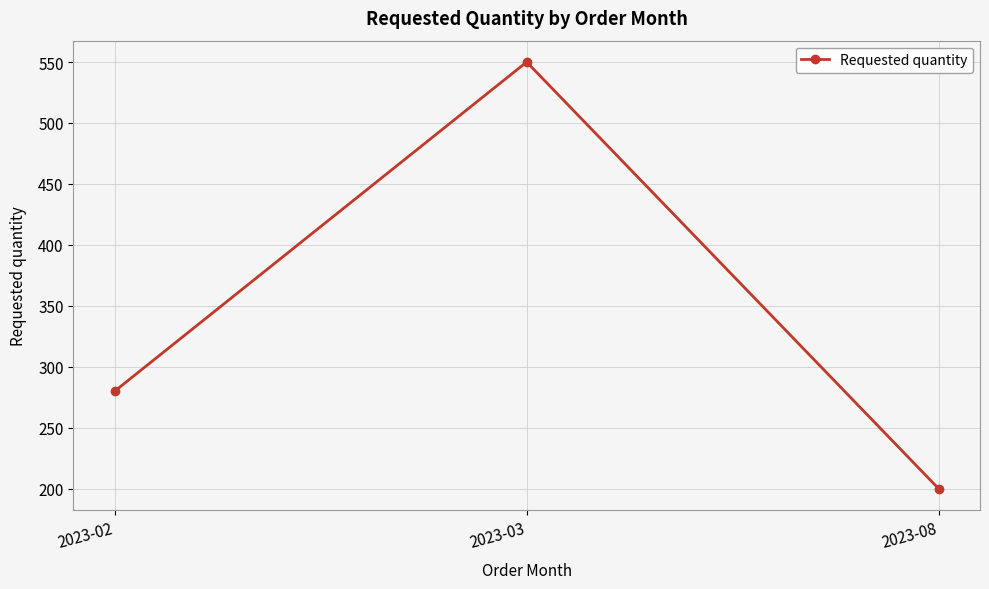

Rank the categories by value from highest to lowest.

2023-03, 2023-02, 2023-08